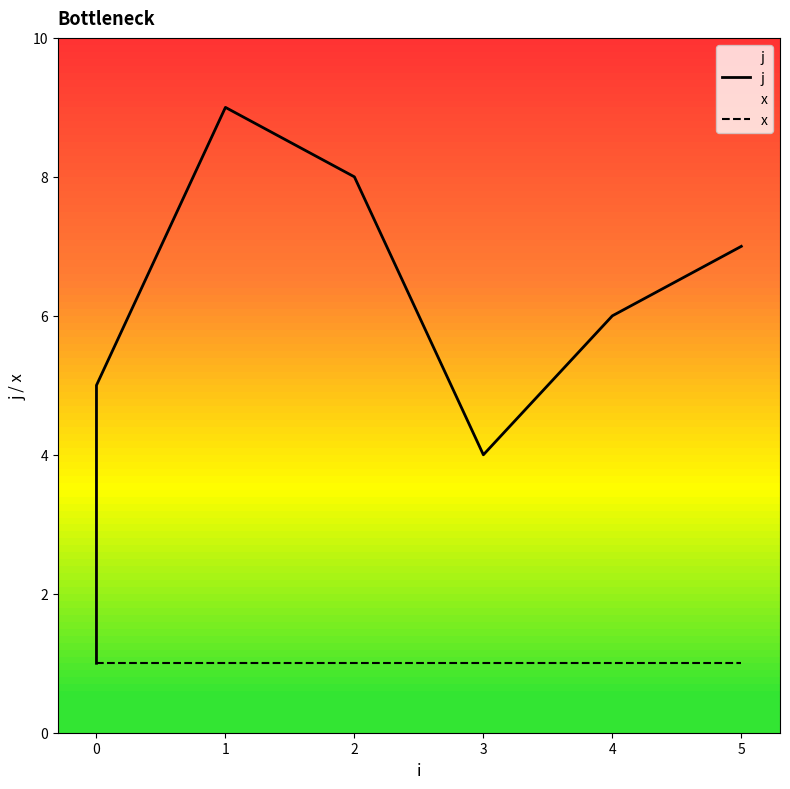

Rank the series by their average value, from lowest to highest.

x, j